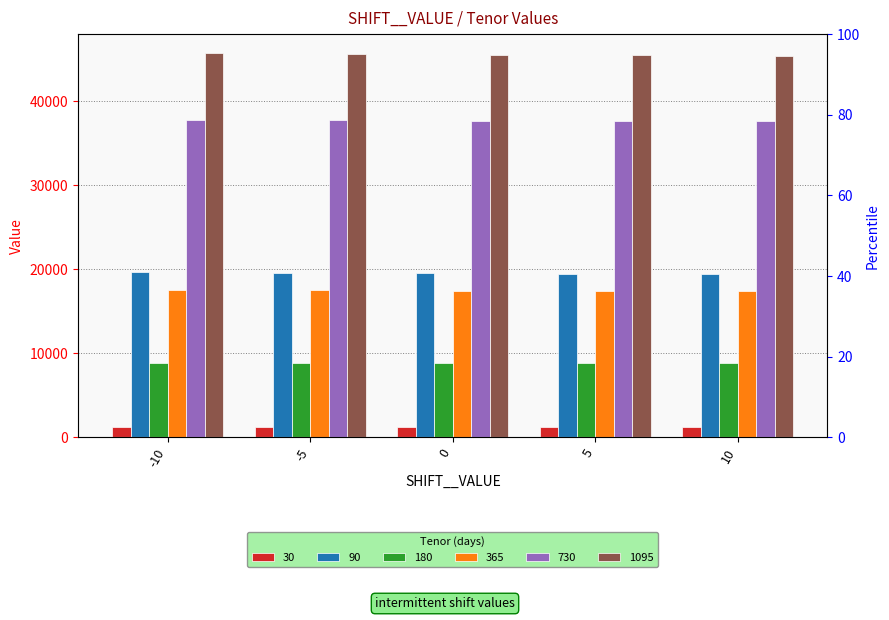

What is the value of the 730 bar at the 4th from the left?

37652.7